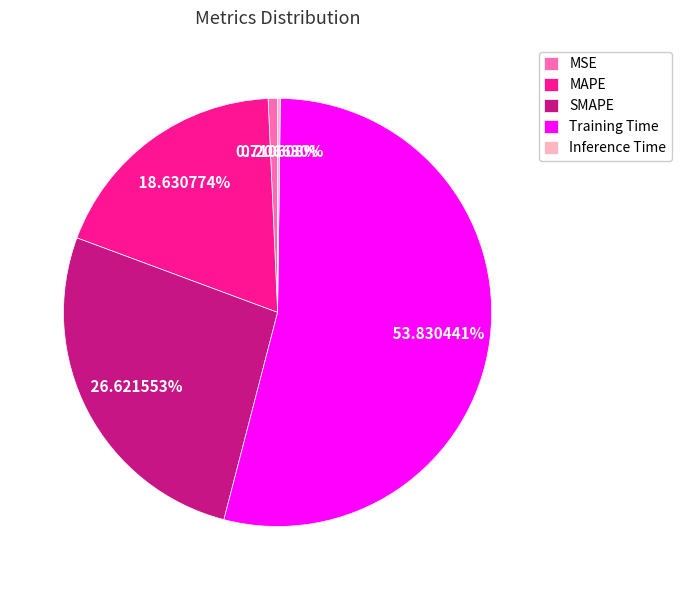

Which slice is the largest?

Training Time